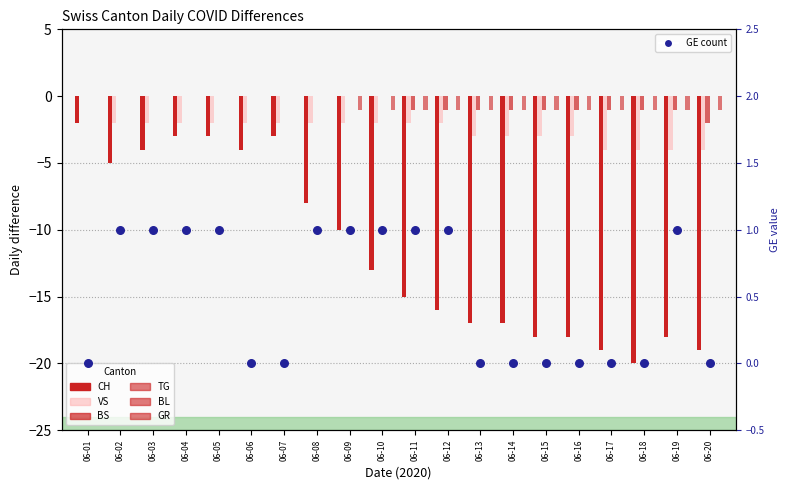

At which category is the sum across all series the highest?

06-01